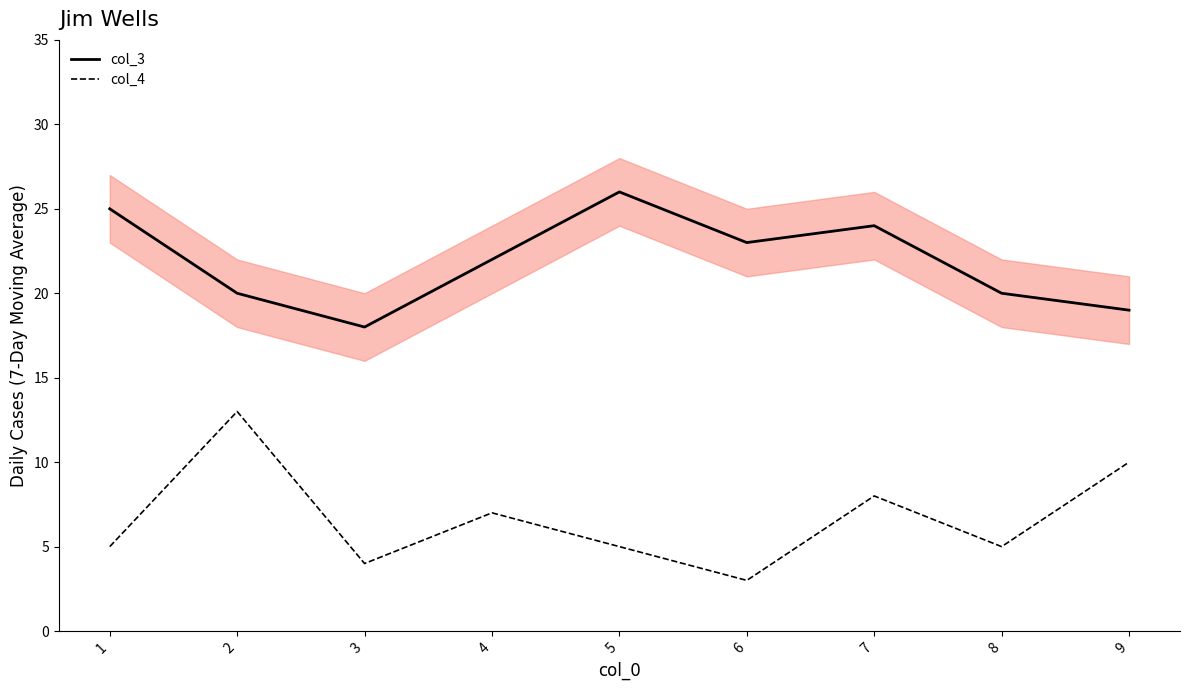

In col_4, how many points are lower than both neighbors (excluding endpoints)?

3